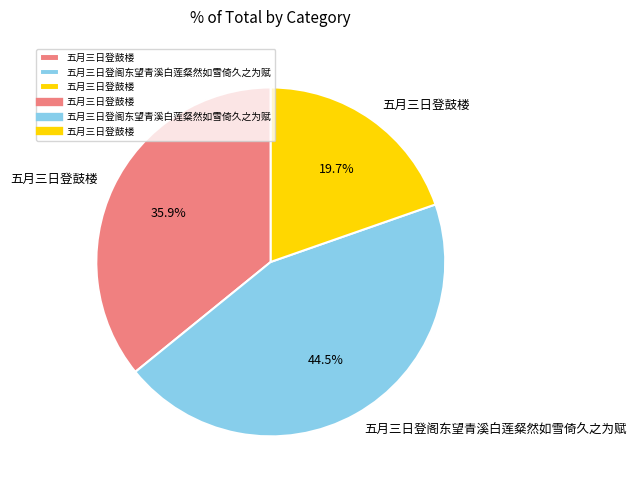

Is there any slice that represents more than half of the pie?

No